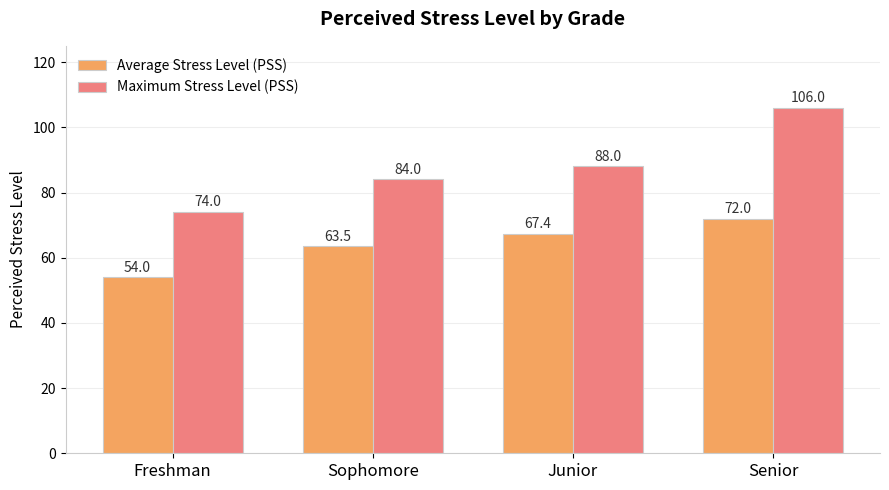

Rank the series by their maximum value, from highest to lowest.

Maximum Stress Level (PSS), Average Stress Level (PSS)